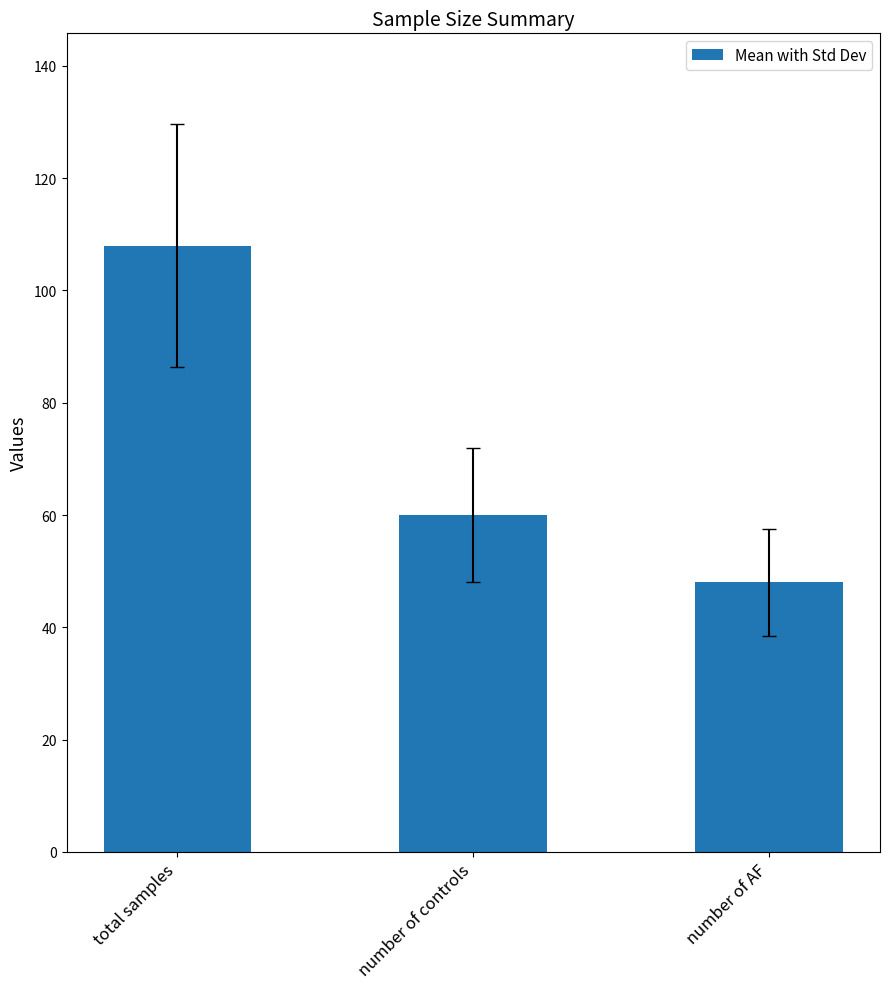

Reading left to right, transcribe all the data shown in this chart.

total samples=108	number of controls=60	number of AF=48